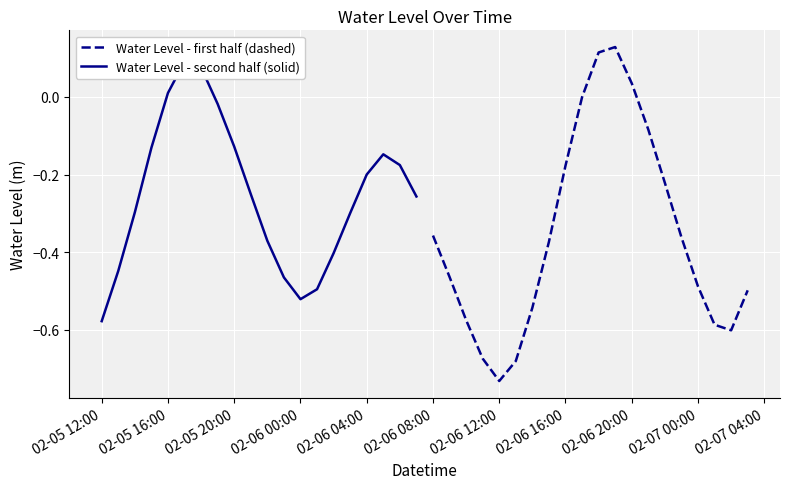

What is the value of the Water Level - second half (solid) point at the 10th from the left?

-0.3